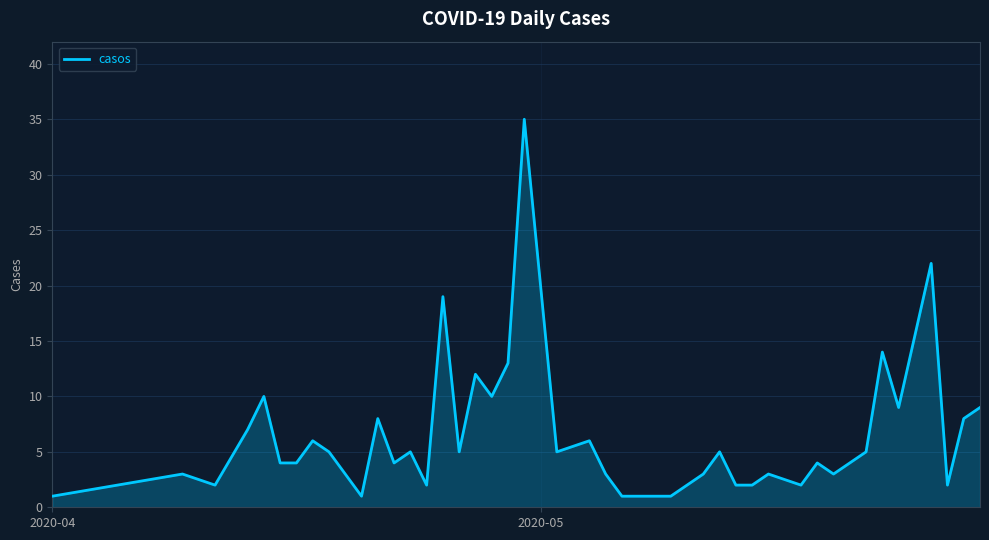

What is the maximum value shown in the chart?

35